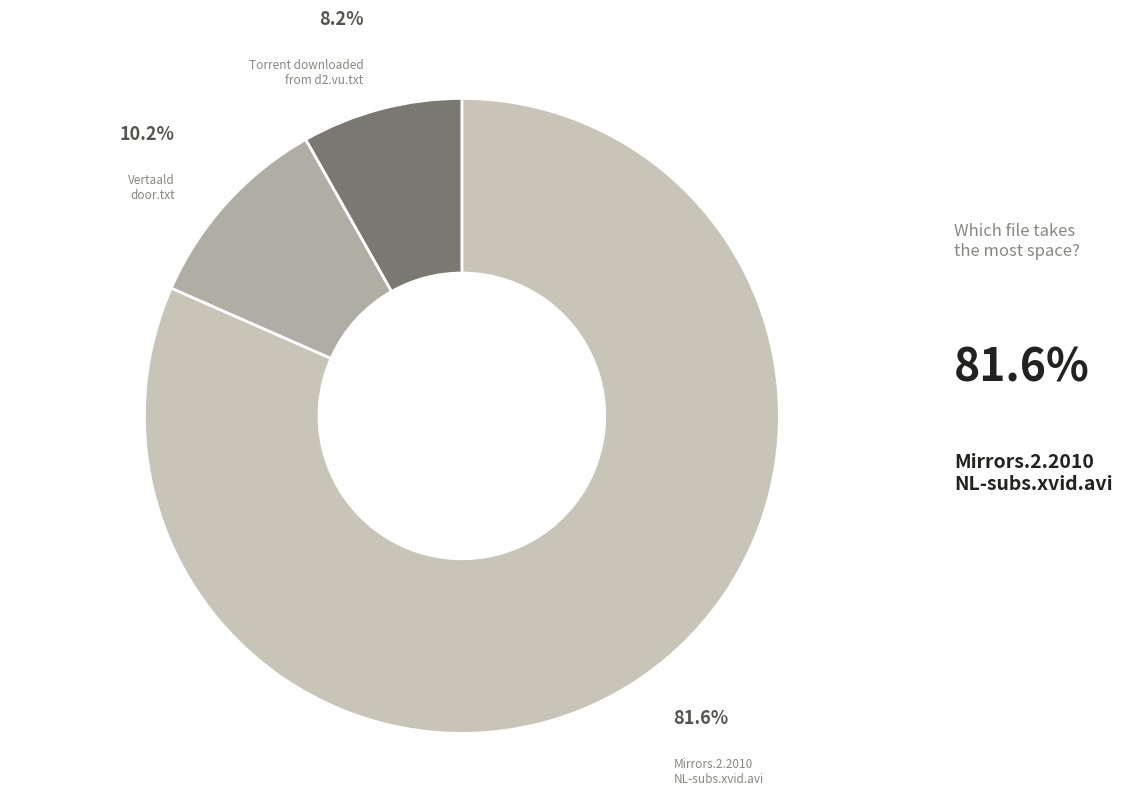

How many segments does this pie chart have?

3